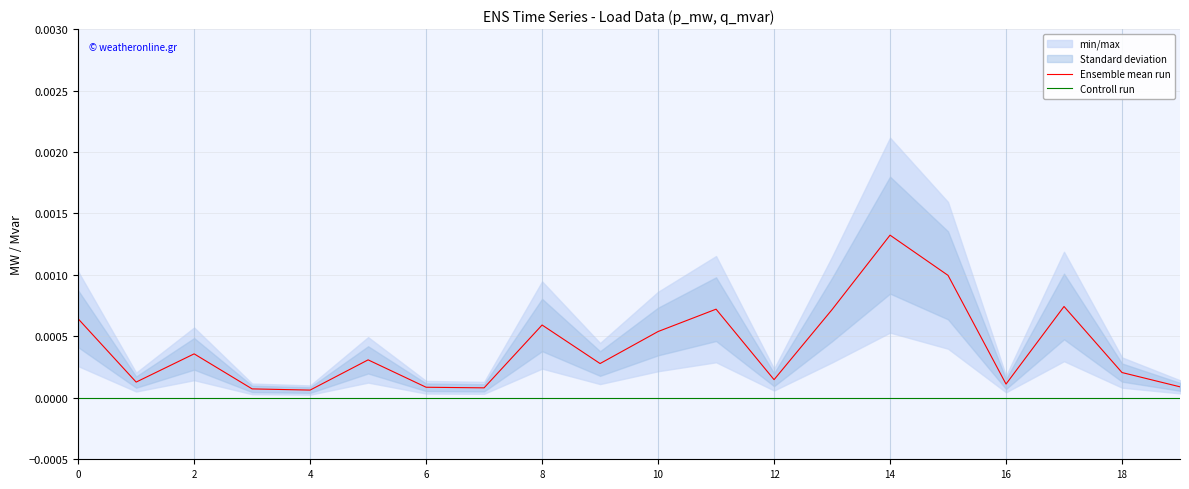

Which has a higher value, 17 or 2?

17